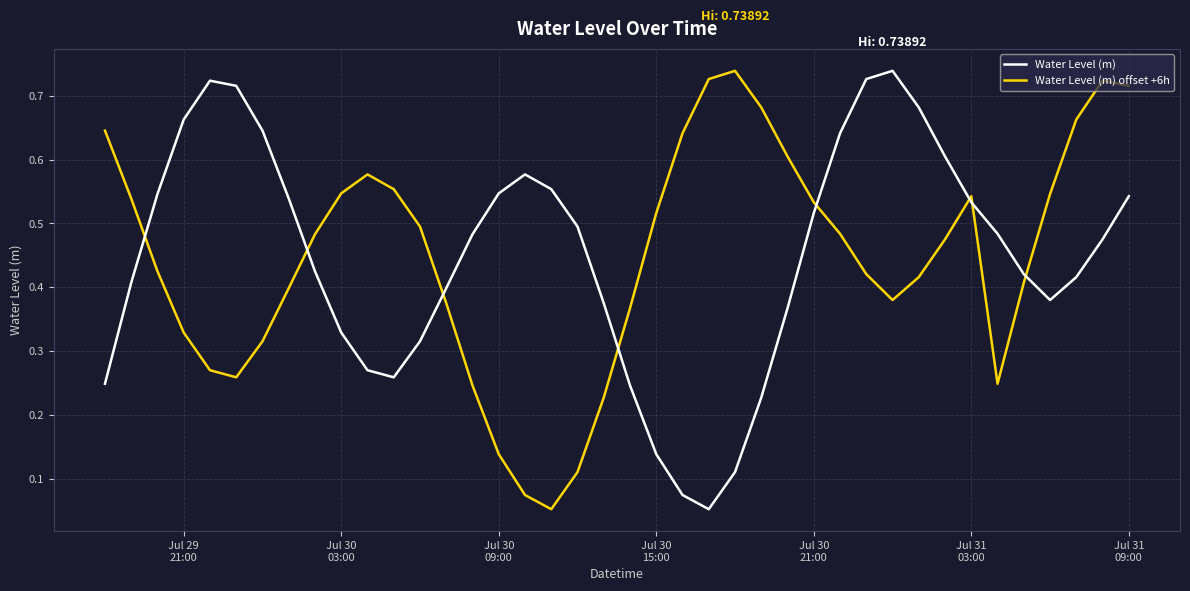

After their last crossing, which series has the higher values: Water Level (m) offset +6h or Water Level (m)?

Water Level (m) offset +6h